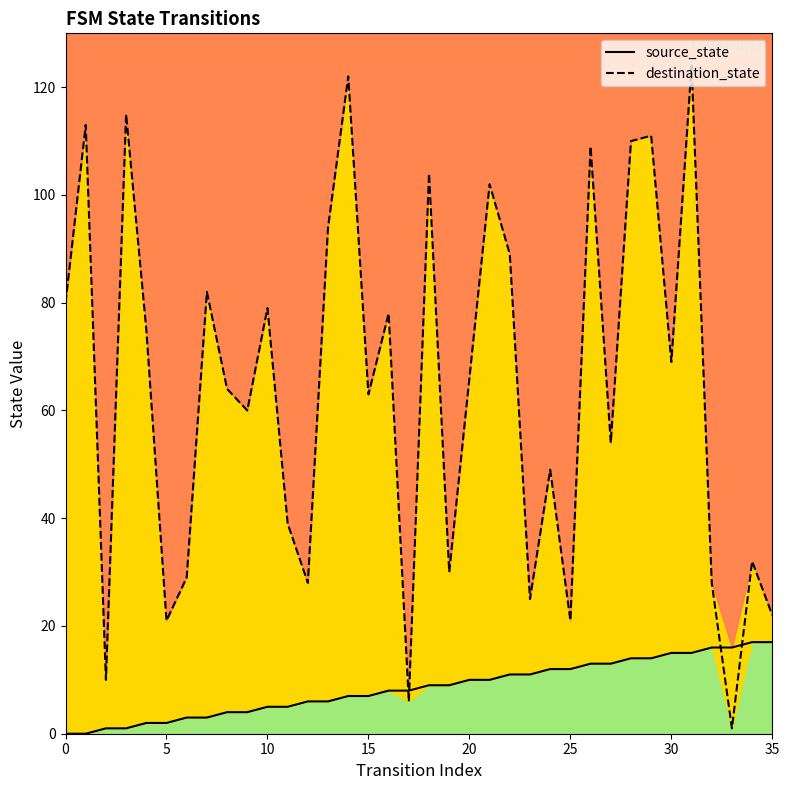

How many distinct data groups are displayed?

2